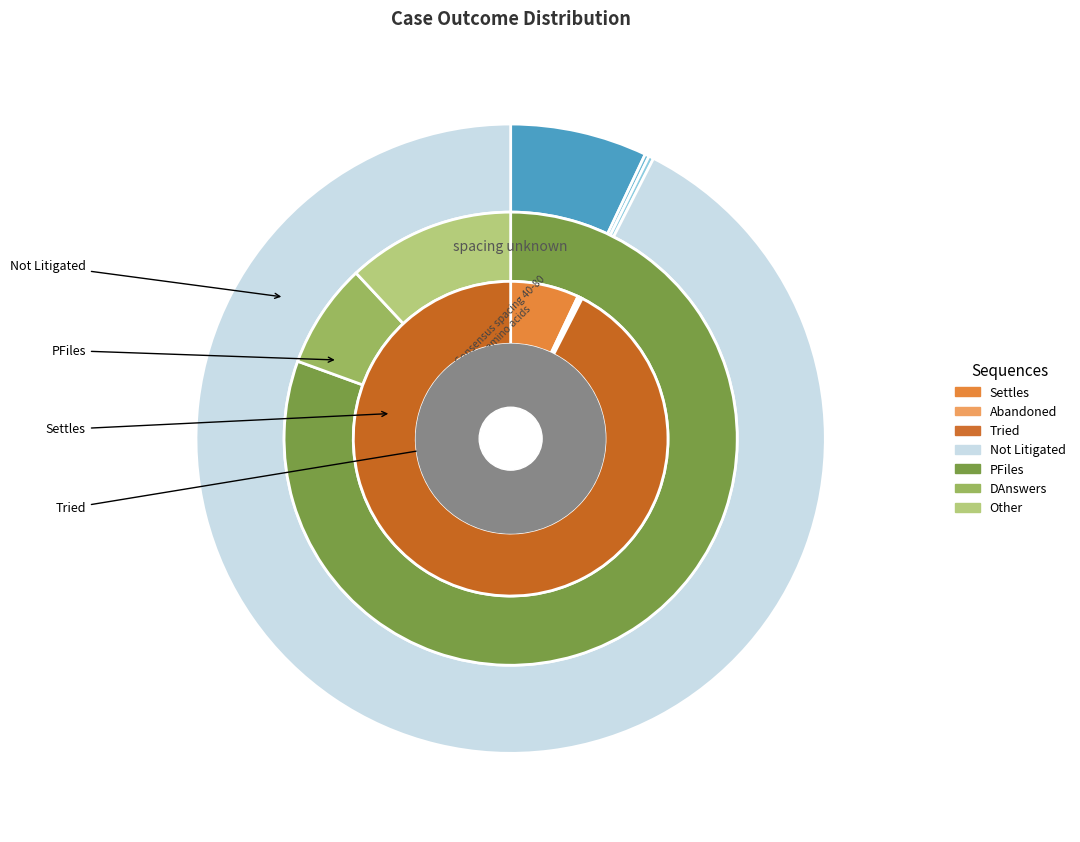

Is the sum of PFiles and Settles greater than half?

No